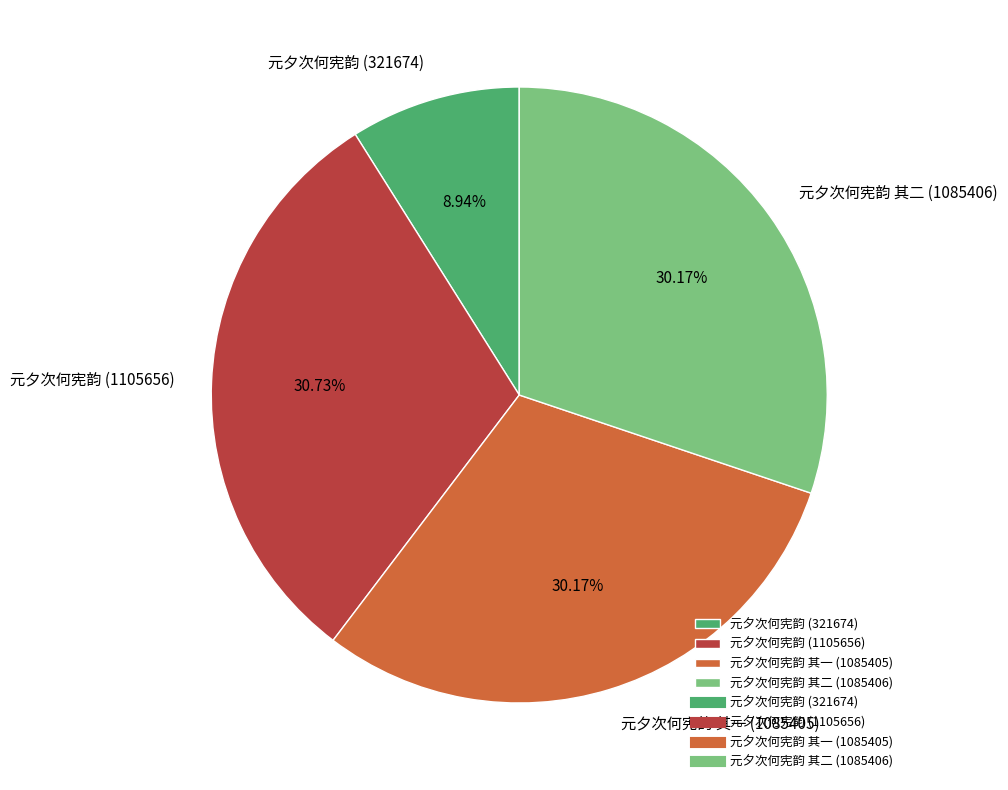

What portion of the pie excludes 元夕次何宪韵 (1105656)?

69.3%